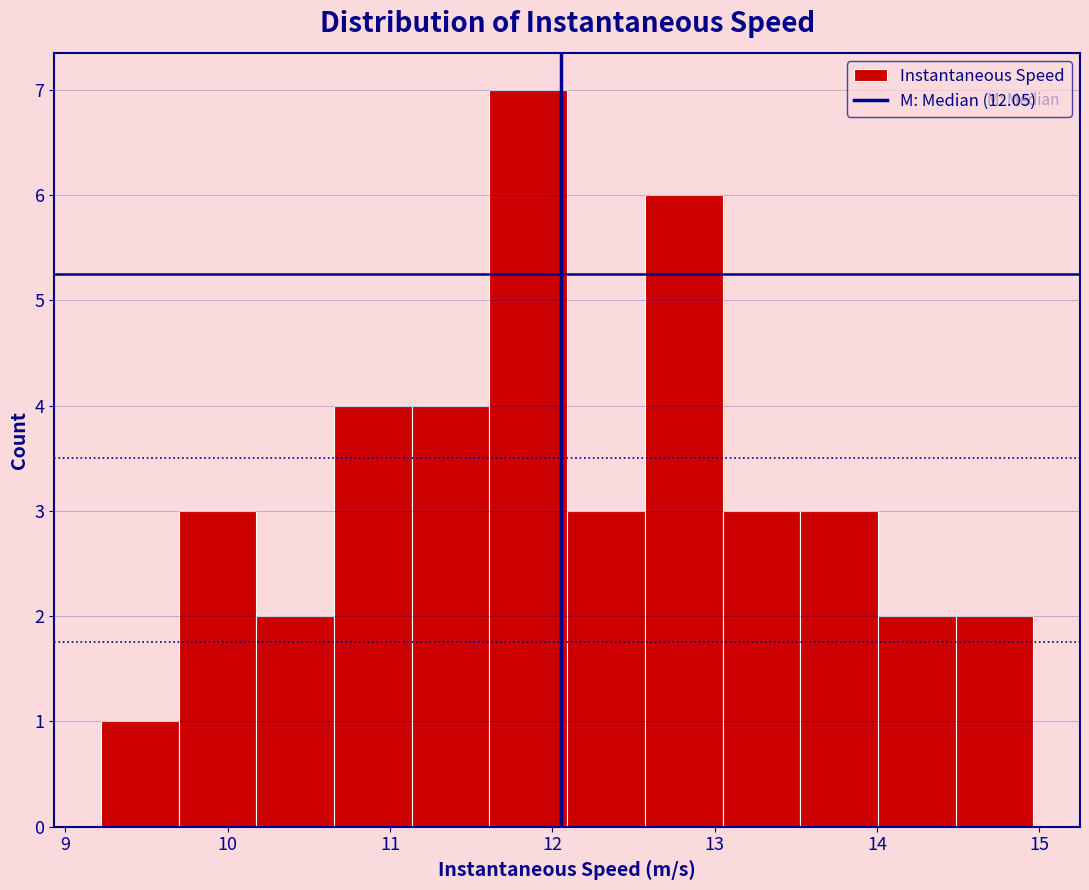

Which range on the x-axis has the tallest bar?

11.6 to 12.1